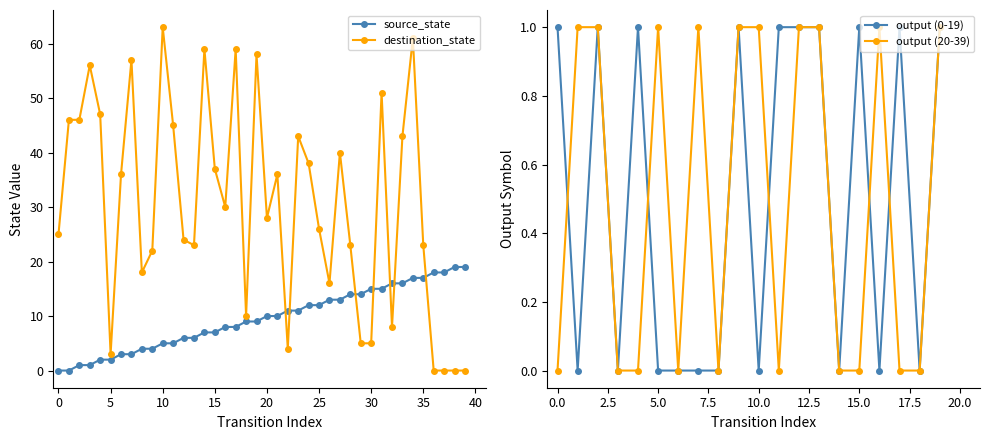

Which has a higher value, 14 or 6?

14